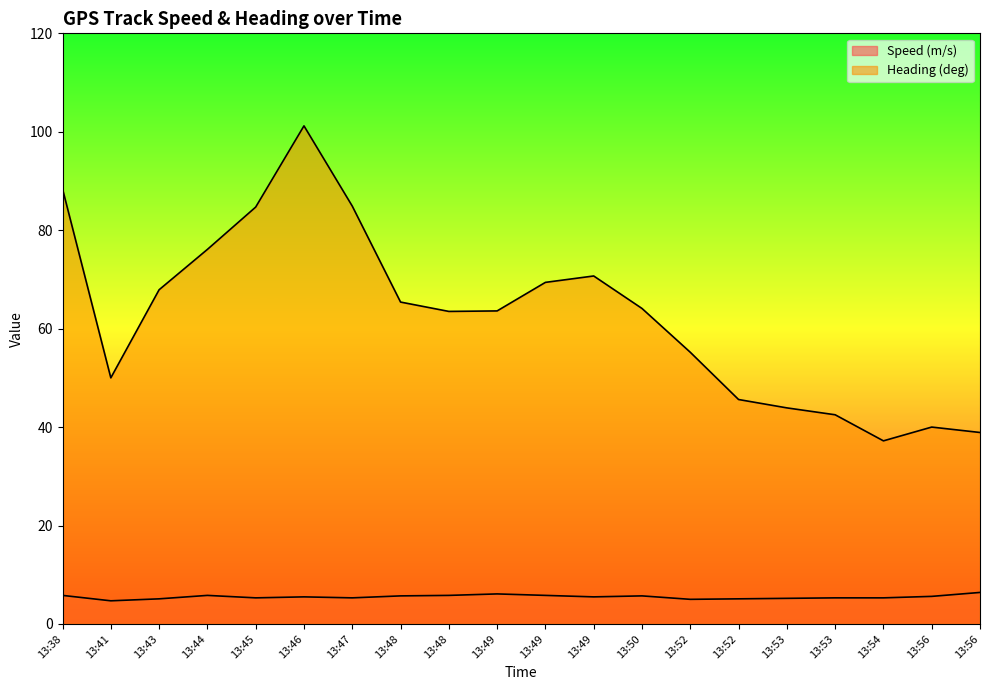

What is the difference between the Heading (deg) values at 13:49 and 13:56?

24.7